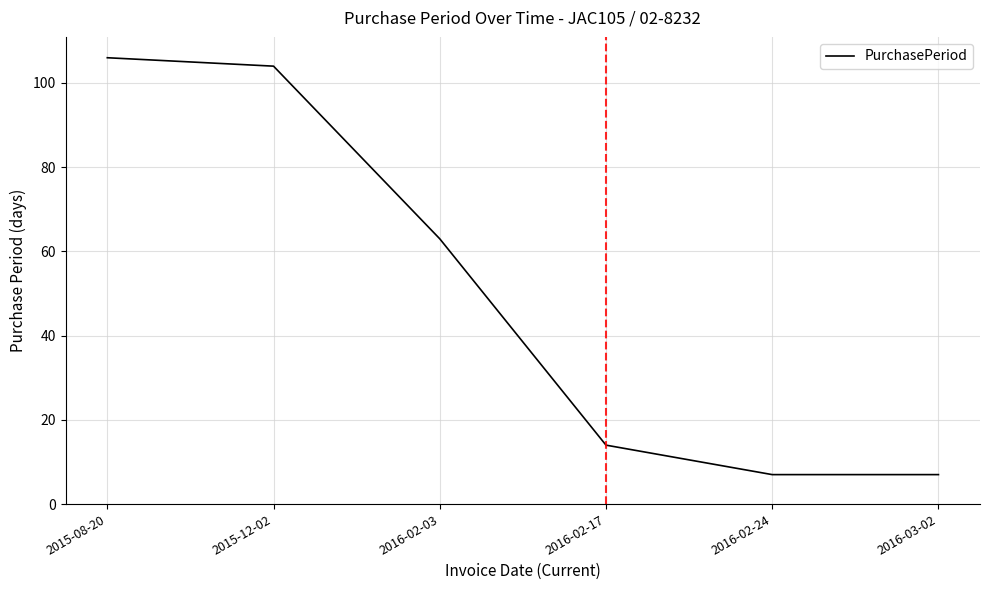

What is the ratio of the value at 2015-12-02 to the value at 2015-08-20?

1.0